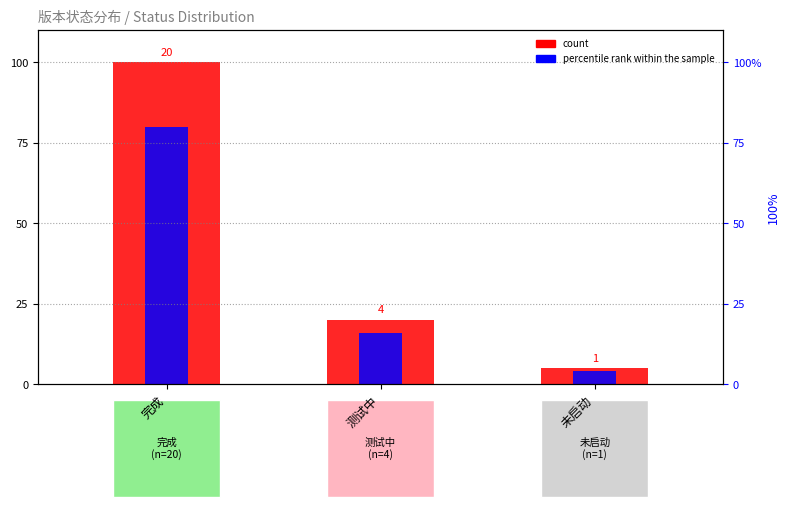

Reading left to right, list all the values displayed in this chart.

count: 完成=100	测试中=20	未启动=5
percentile rank within the sample: 完成=80	测试中=16	未启动=4